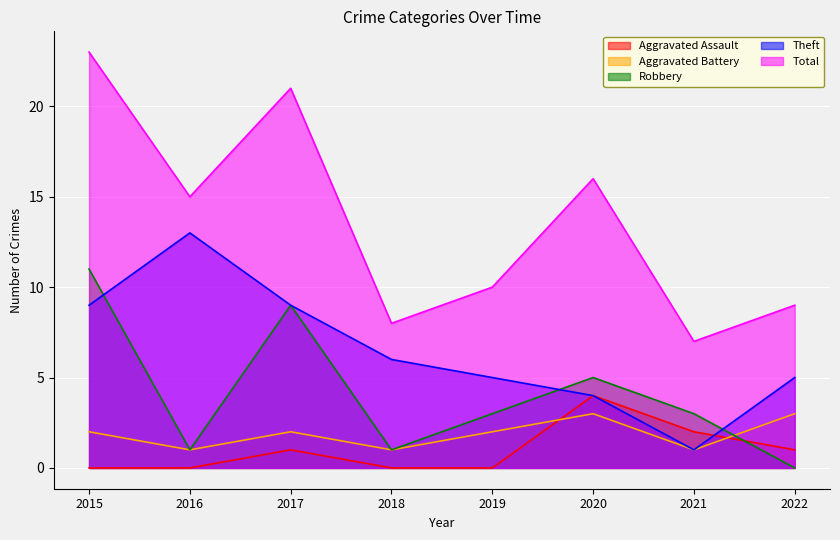

What is the sum of all Total values?

109